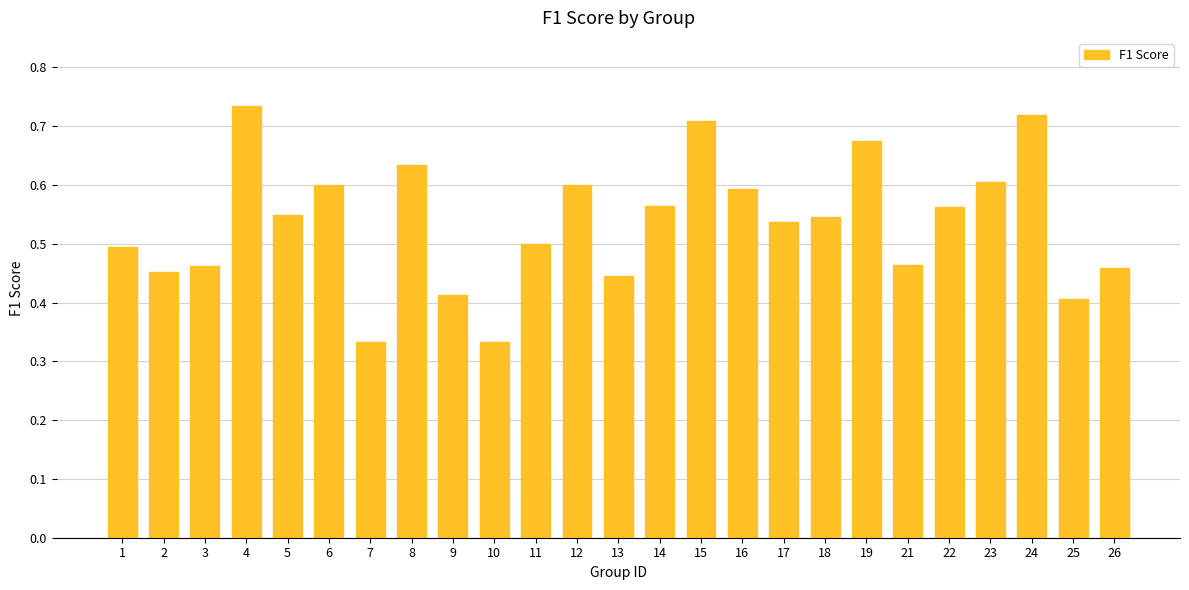

What is the change in value from 1 to 8?

+0.1